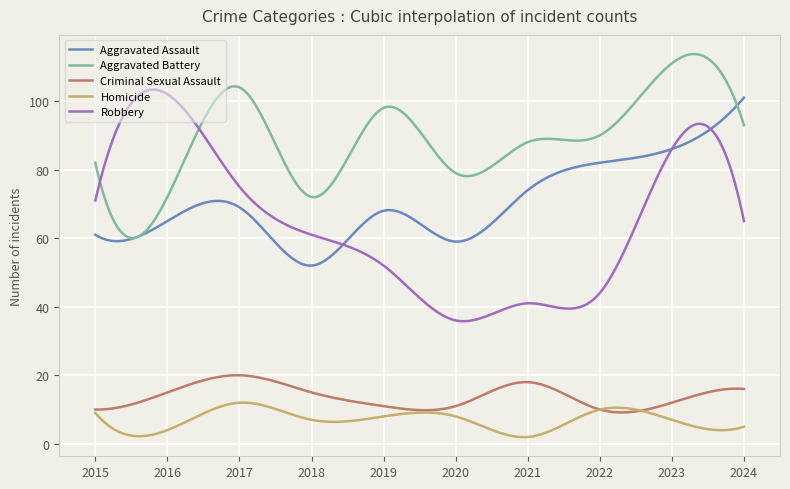

How many lines are shown in the chart?

5